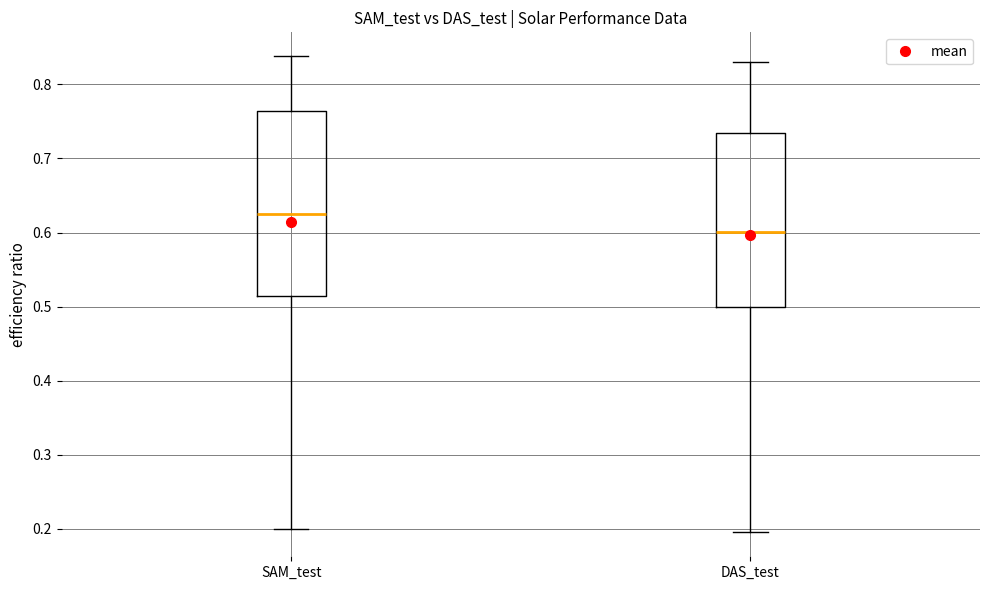

Comparing the boxes themselves (not the whiskers), which one is the tallest?

SAM_test